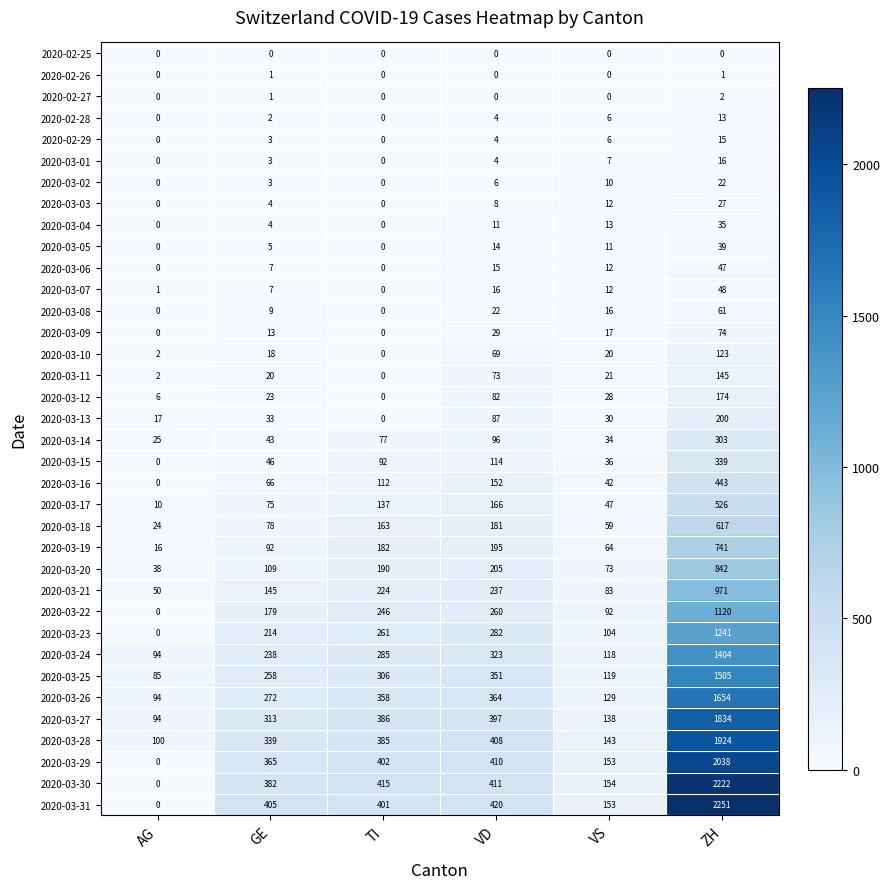

Is it true that 2020-03-25 equals 351 at VD?

True